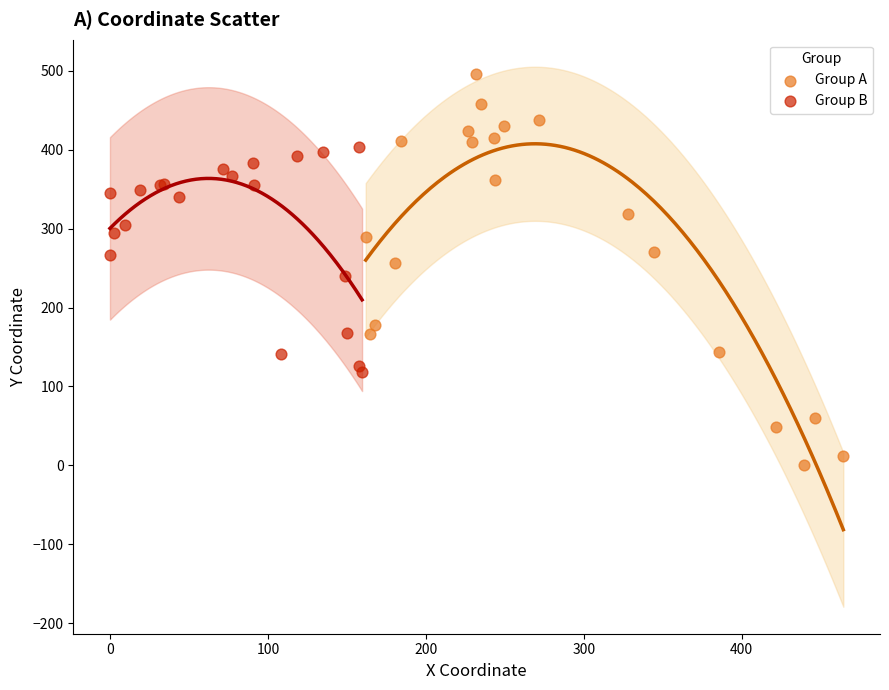

Which series has the largest Y range (max minus min)?

Group A